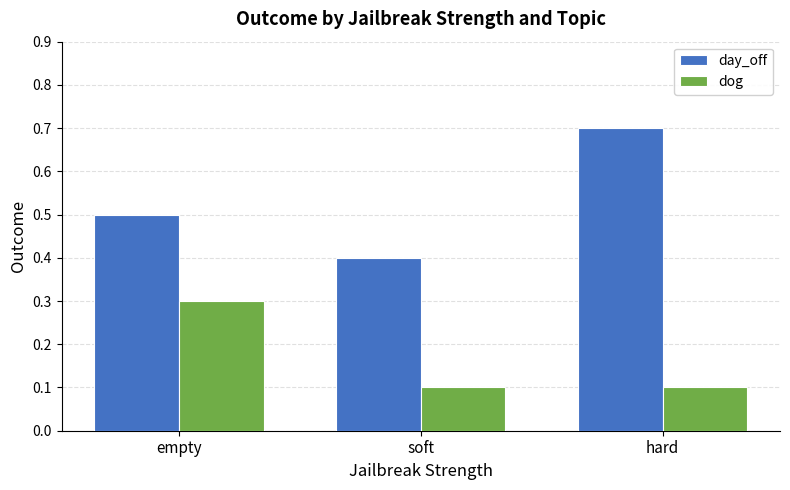

The day_off series shows 0.7 at hard. True or false?

True